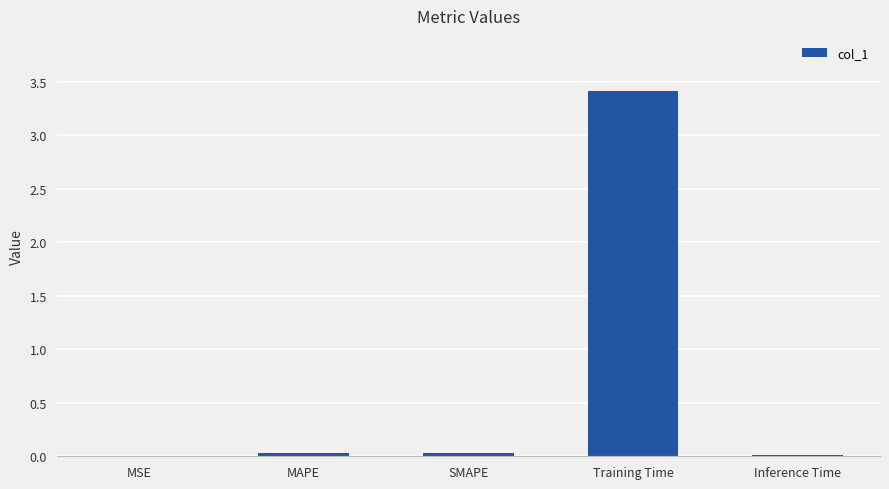

The value at MAPE is 0.0. True or false?

True